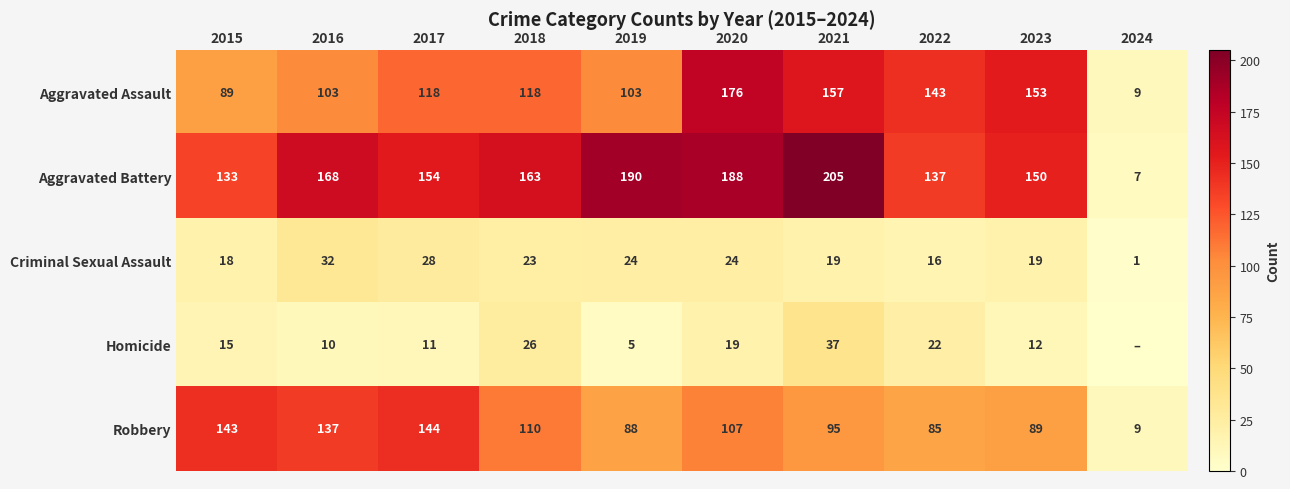

Is the value of Homicide at 2016 greater than the value of Aggravated Battery at 2017?

No